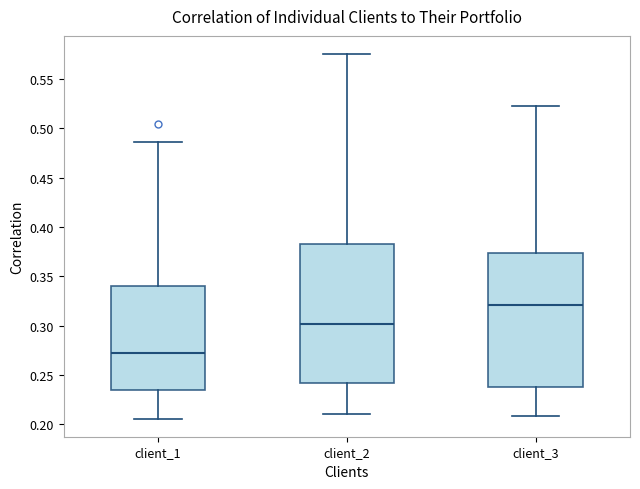

Which box has the lowest median line?

client_1